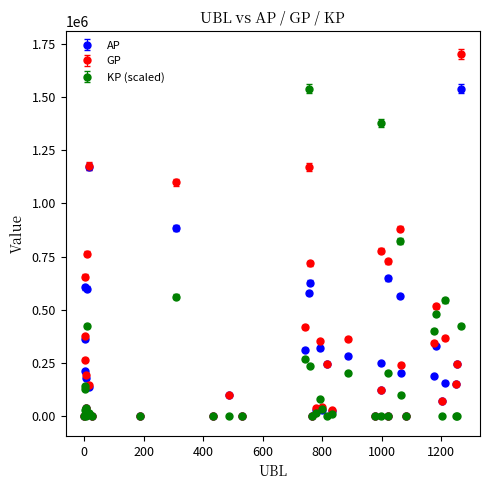

What are all the series names shown in the legend?

AP, GP, KP (scaled)